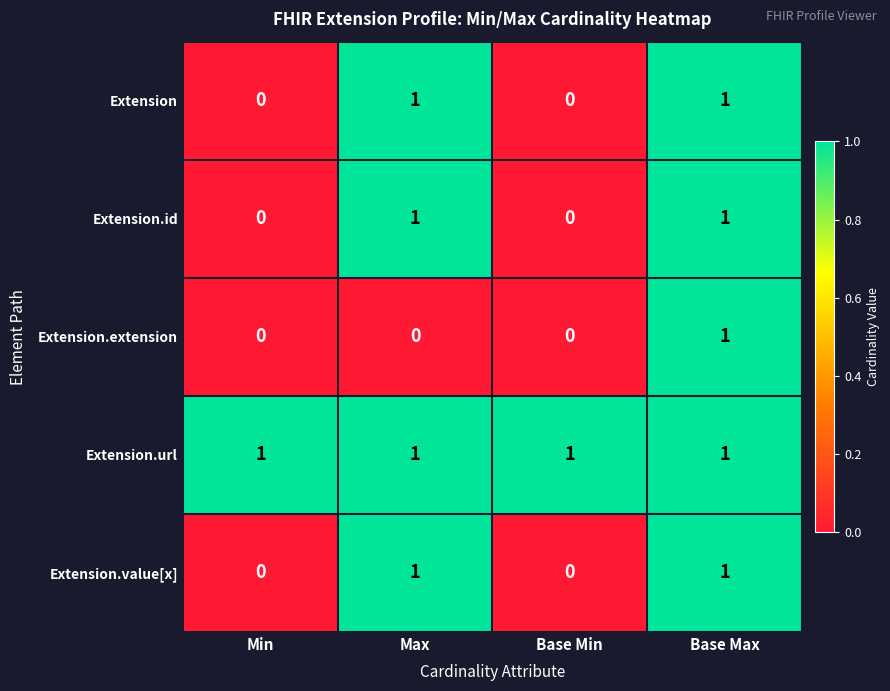

At which category is the sum across all series the highest?

Base Max